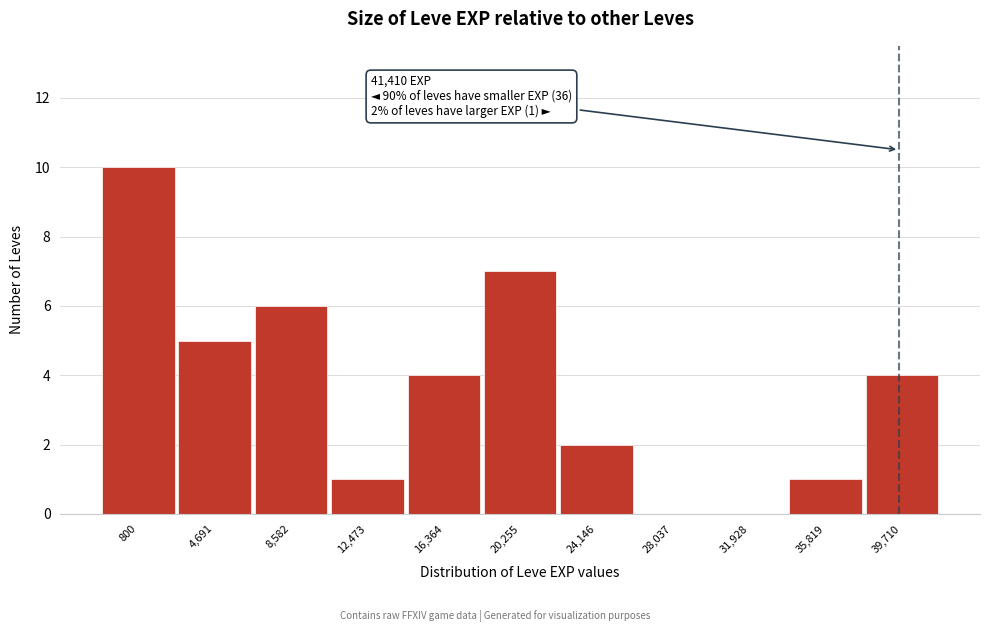

Reading right to left, transcribe all the data shown in this chart.

39,710=4	35,819=1	31,928=0	28,037=0	24,146=2	20,255=7	16,364=4	12,473=1	8,582=6	4,691=5	800=10